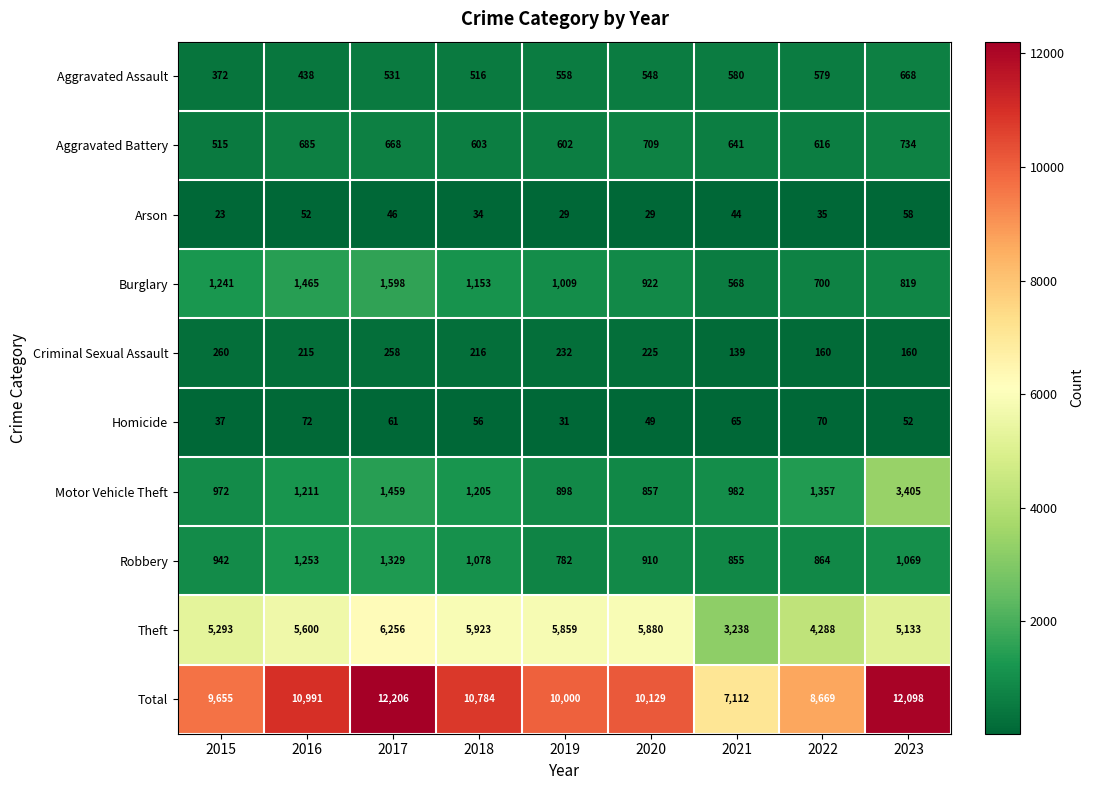

At which category does the chart reach its peak across all series?

2017